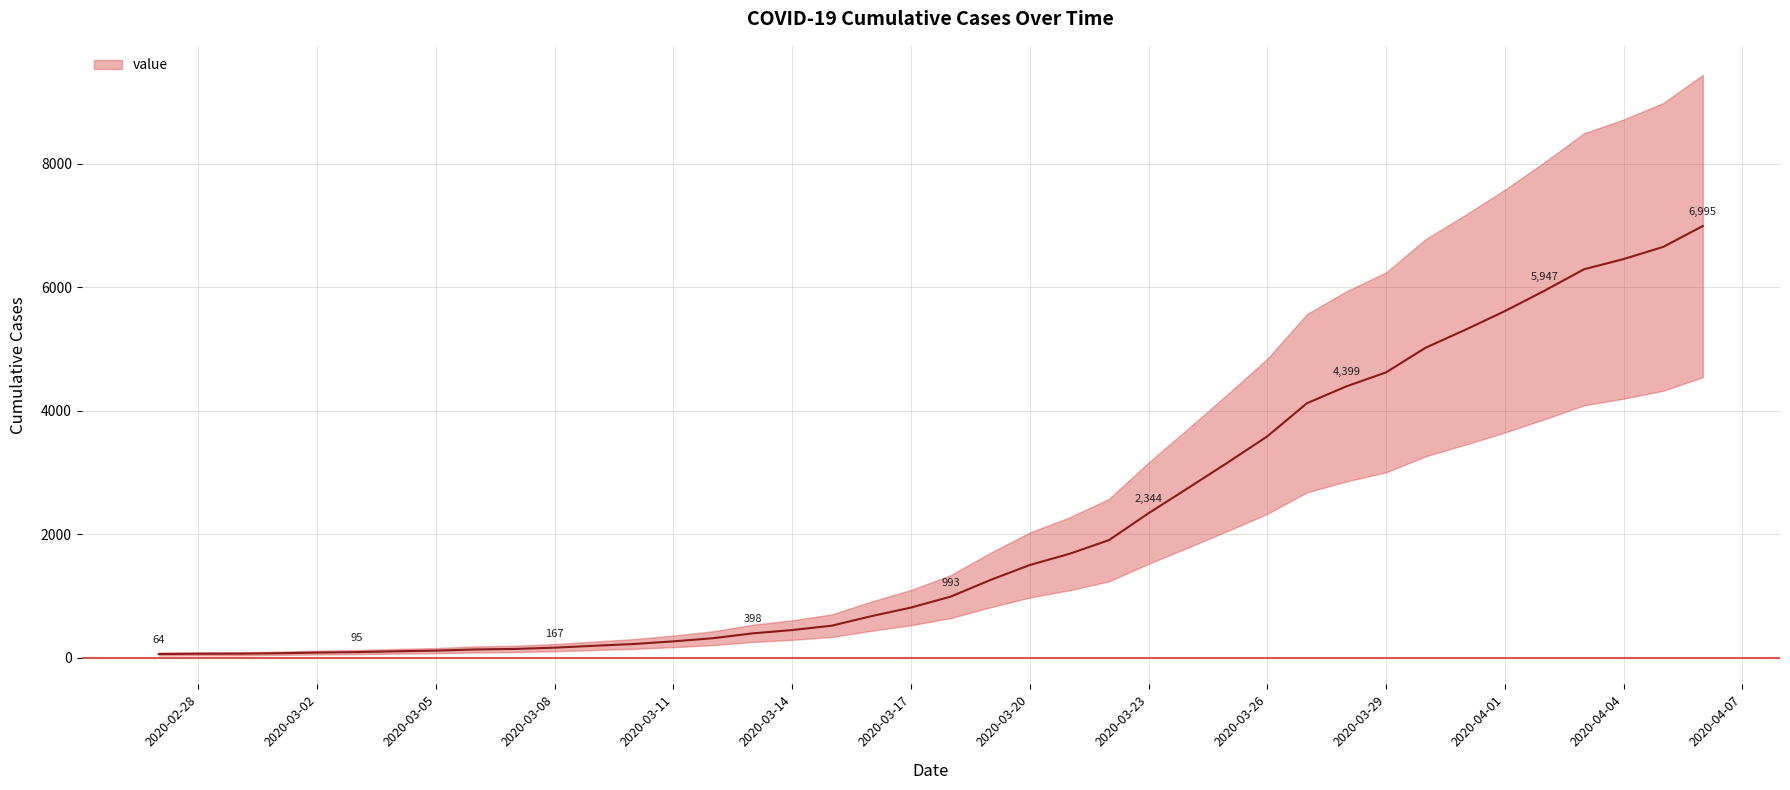

Rank the categories by value from lowest to highest.

2020-02-27, 2020-02-28, 2020-02-29, 2020-03-01, 2020-03-02, 2020-03-03, 2020-03-04, 2020-03-05, 2020-03-06, 2020-03-07, 2020-03-08, 2020-03-09, 2020-03-10, 2020-03-11, 2020-03-12, 2020-03-13, 2020-03-14, 2020-03-15, 2020-03-16, 2020-03-17, 2020-03-18, 2020-03-19, 2020-03-20, 2020-03-21, 2020-03-22, 2020-03-23, 2020-03-24, 2020-03-25, 2020-03-26, 2020-03-27, 2020-03-28, 2020-03-29, 2020-03-30, 2020-03-31, 2020-04-01, 2020-04-02, 2020-04-03, 2020-04-04, 2020-04-05, 2020-04-06